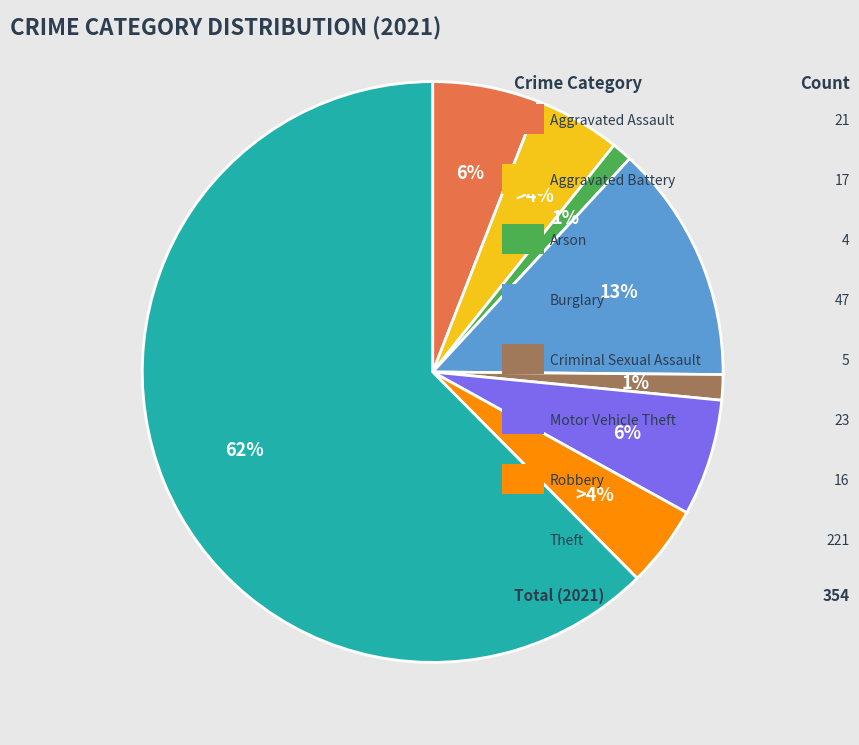

Does Theft account for over 50% of the chart?

Yes